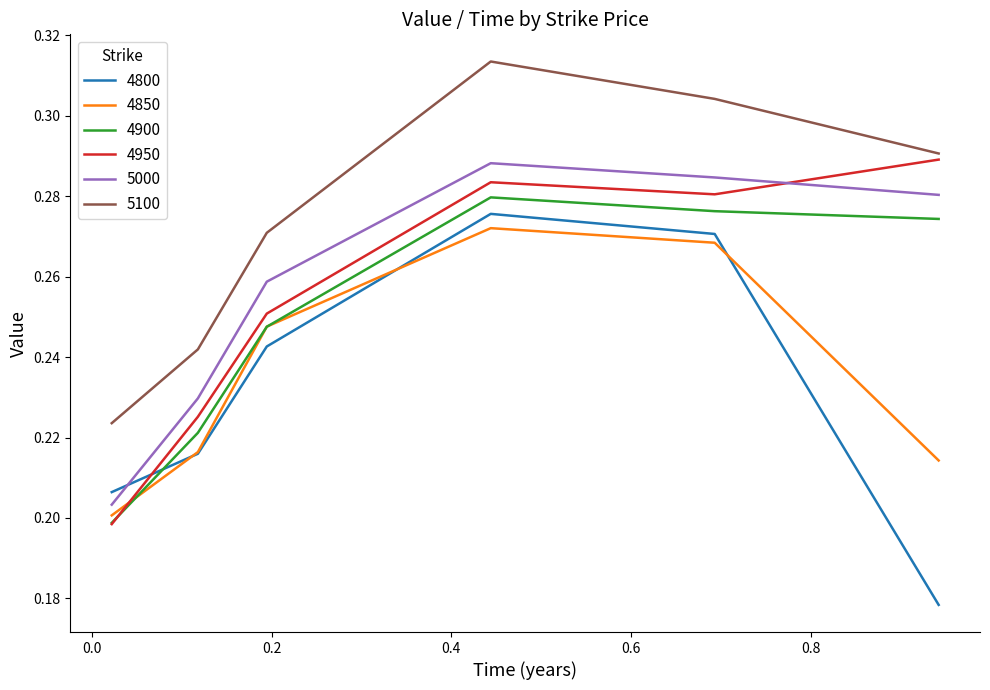

Which series has the largest total across all categories?

5100